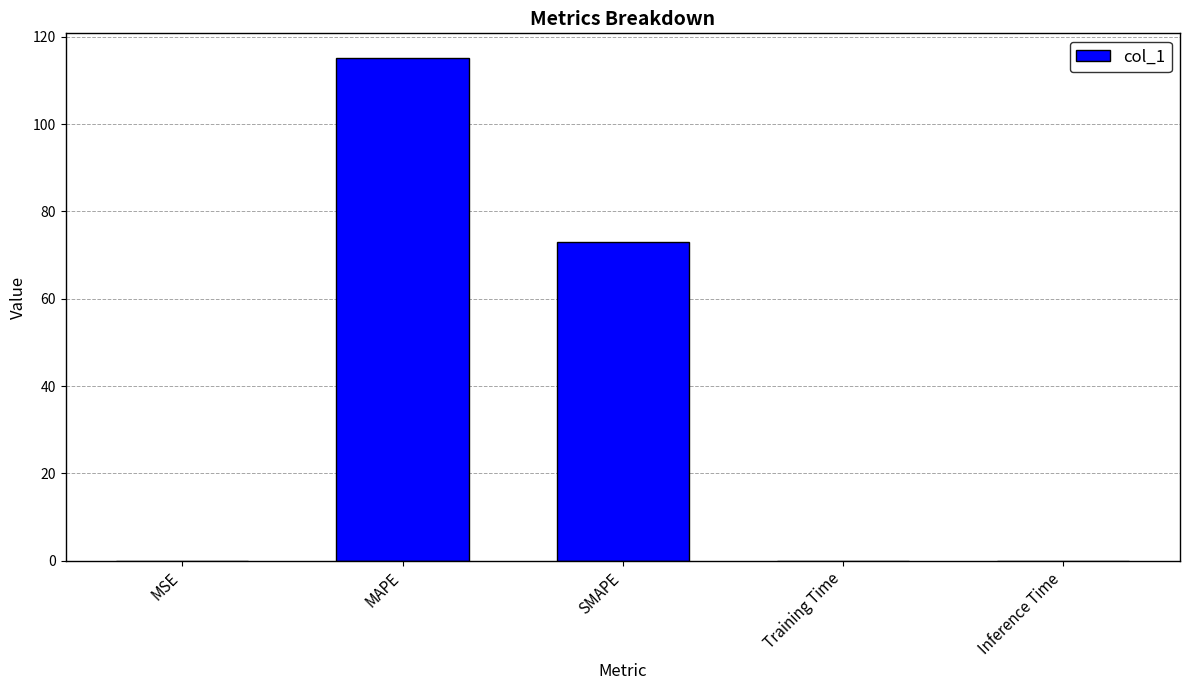

Which has a higher value, Inference Time or MAPE?

MAPE